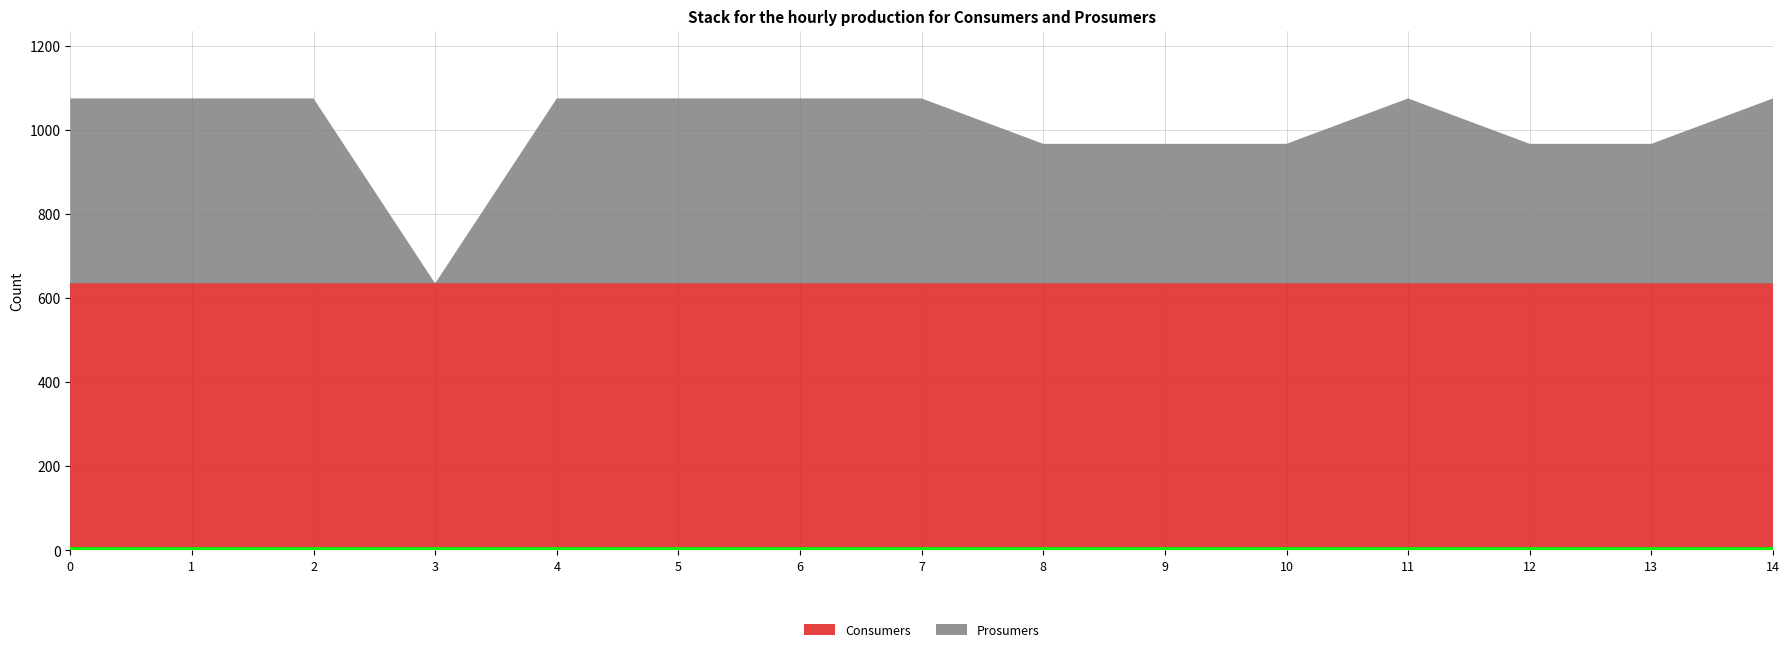

Reading left to right, extract all data points from this chart.

Consumers: 635	635	635	635	635	635	635	635	635	635	635	635	635	635	635
Prosumers: 440	440	440	0	440	440	440	440	332	332	332	440	332	332	440